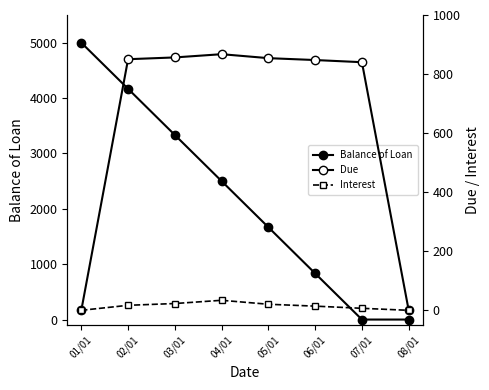

What is the maximum value shown in the chart?

5000.0